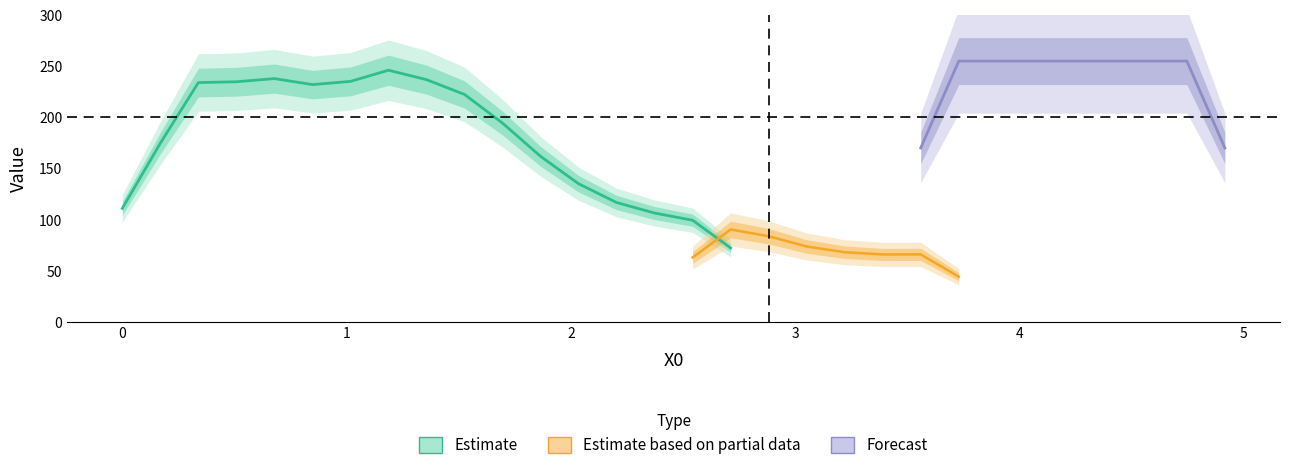

True or false: Y2 and X0 cross at least once.

False